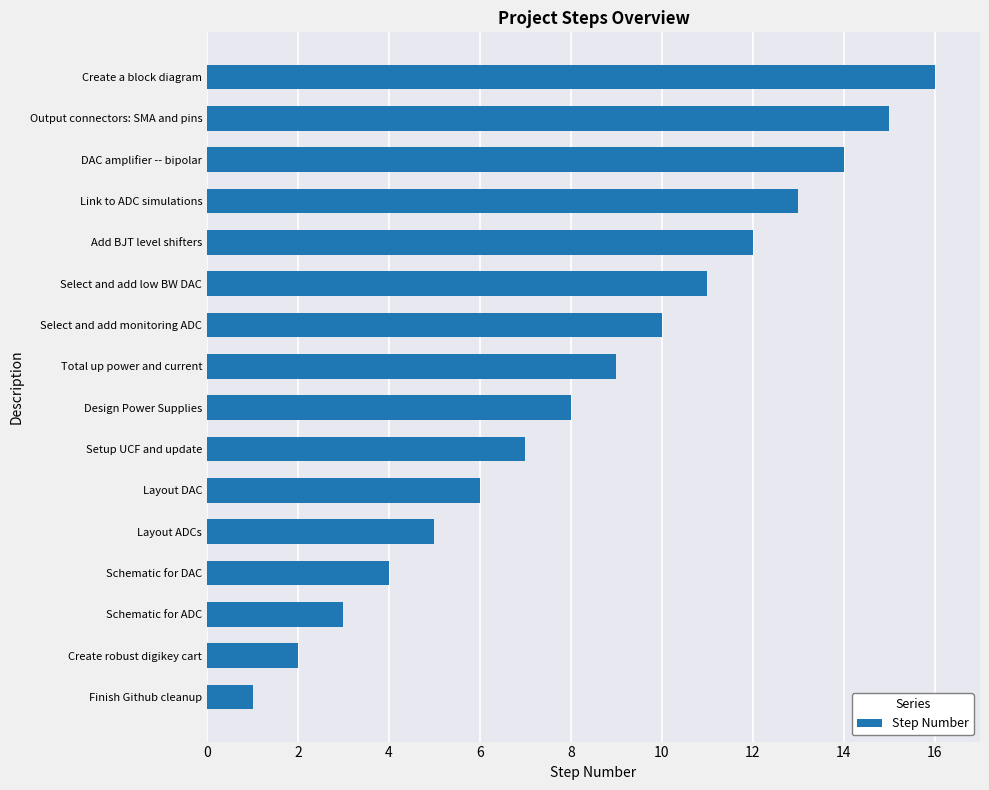

Are the bars horizontal?

Yes